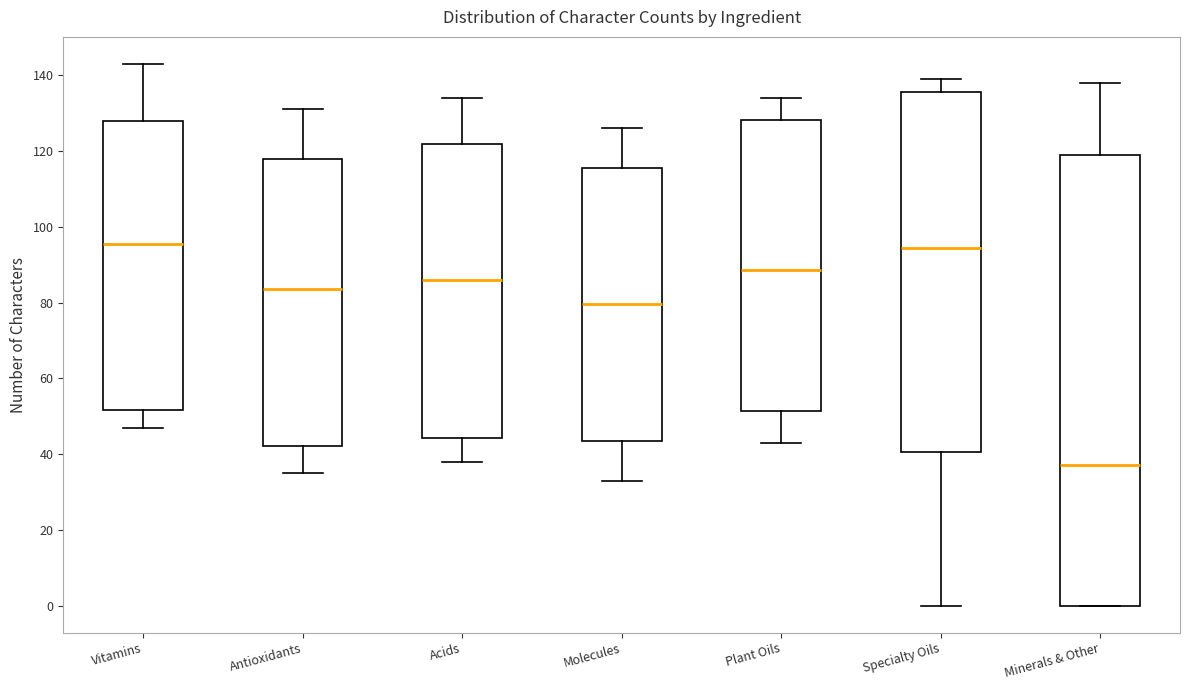

Reading left to right, read every box against the y-axis: the position of its median line, the range the box covers, and the ends of its whiskers. The values are not printed on the chart, so give them approximately, as read against the axis.

Vitamins: median 96, box 52 to 128, whiskers 48 to 144
Antioxidants: median 84, box 42 to 118, whiskers 36 to 132
Acids: median 86, box 44 to 122, whiskers 38 to 134
Molecules: median 80, box 44 to 116, whiskers 34 to 126
Plant Oils: median 88, box 52 to 128, whiskers 44 to 134
Specialty Oils: median 94, box 40 to 136, whiskers 0 to 140
Minerals & Other: median 38, box 0 to 120, whiskers 0 to 138